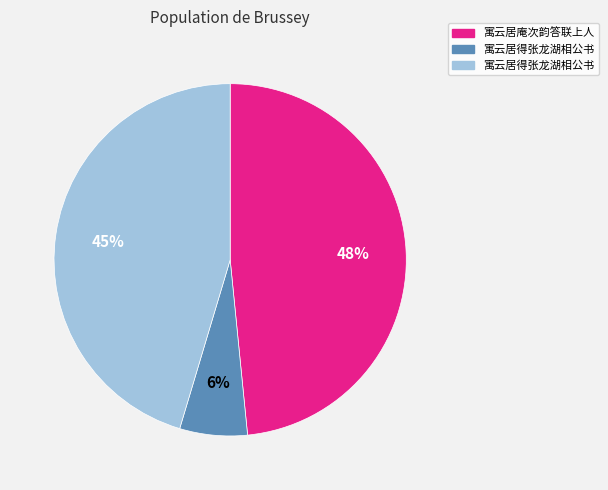

Is there any slice that represents more than half of the pie?

No